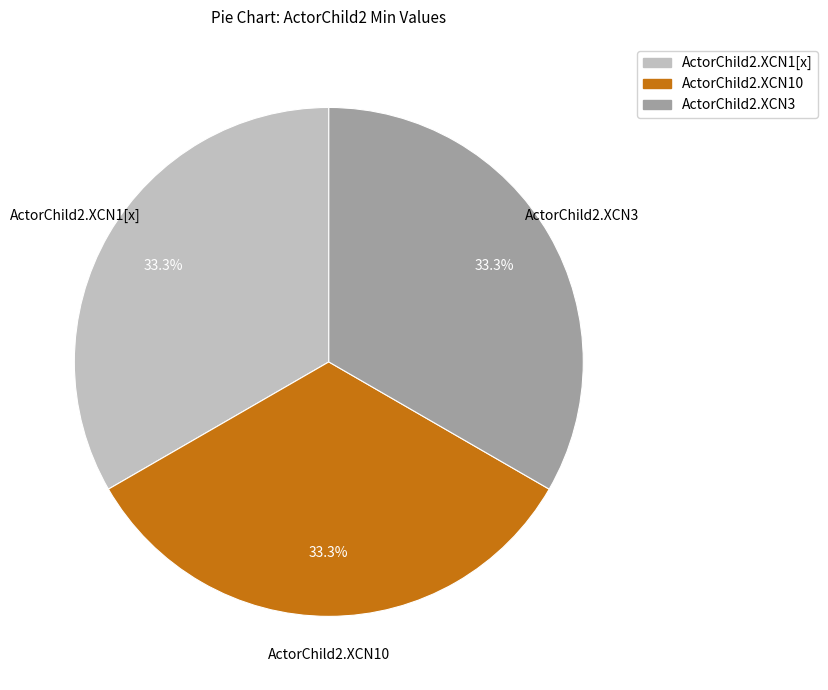

Combined, what portion of the pie is ActorChild2.XCN1[x] and ActorChild2.XCN10?

66.7%